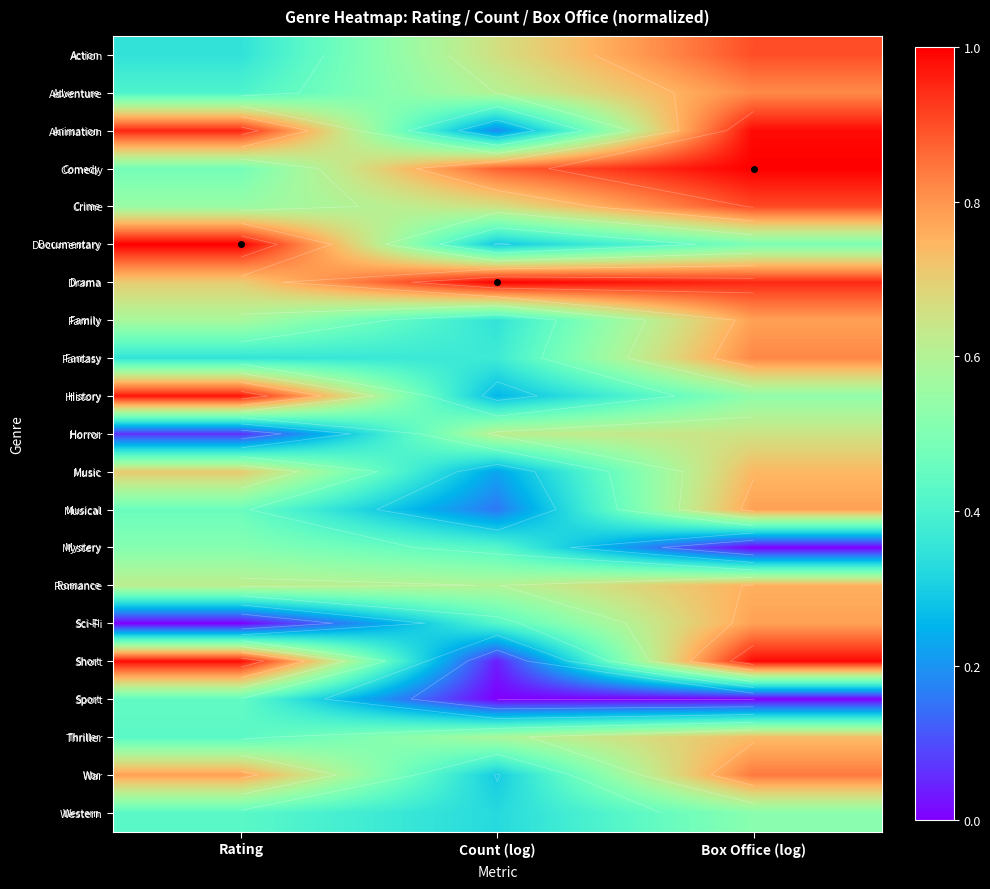

How many Adventure values are between 0 and 1?

3